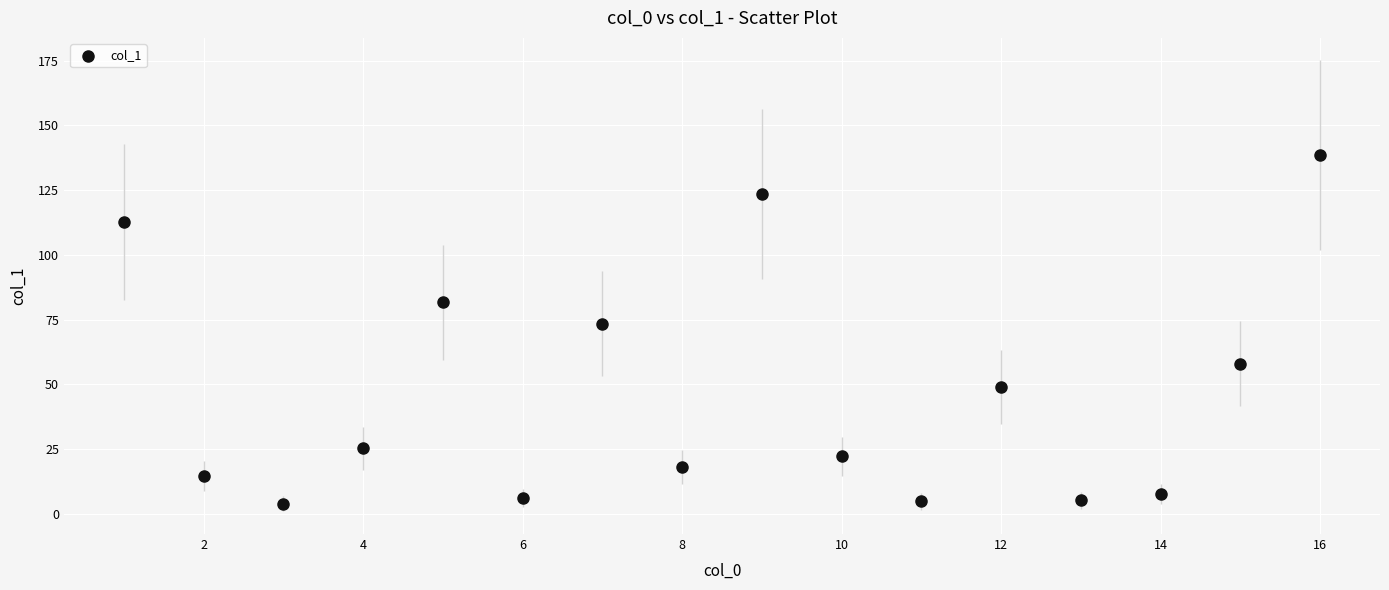

What is the range of Y values (max minus min)?

134.7